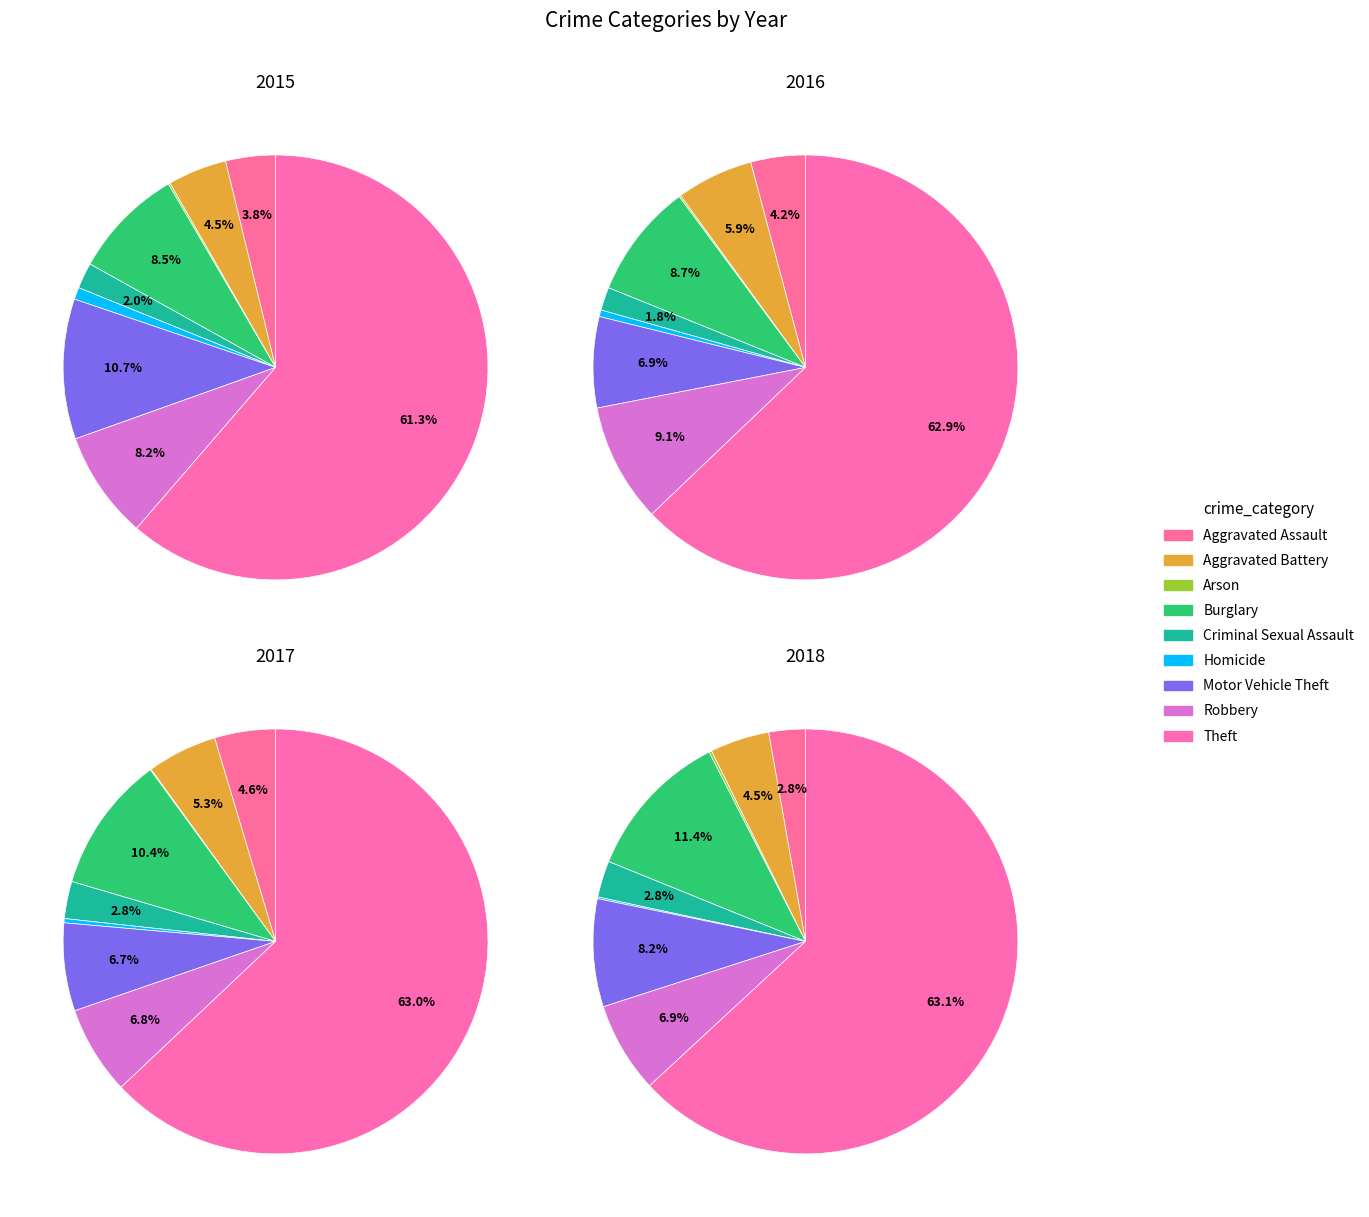

The Aggravated Assault slice represents 11% of the pie. True or false?

False